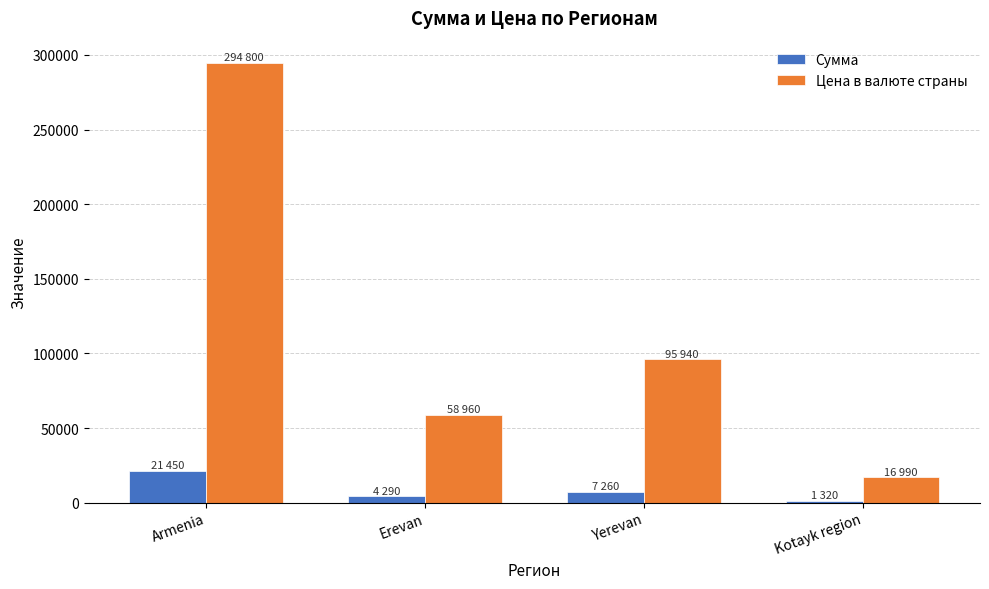

What is the sum of the Цена в валюте страны values at Armenia and Yerevan?

390740